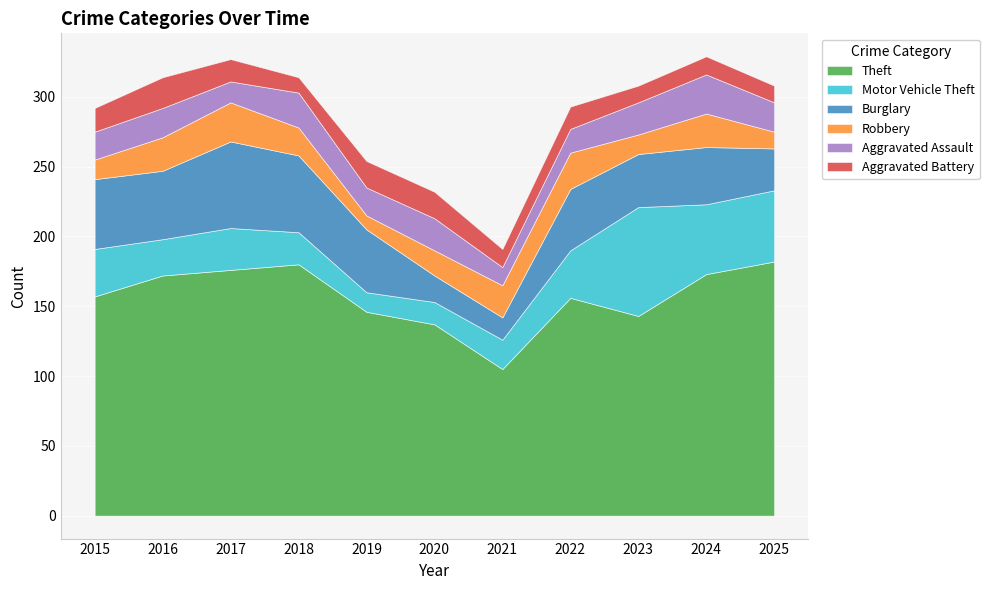

How many values in the Theft series are below 157?

5